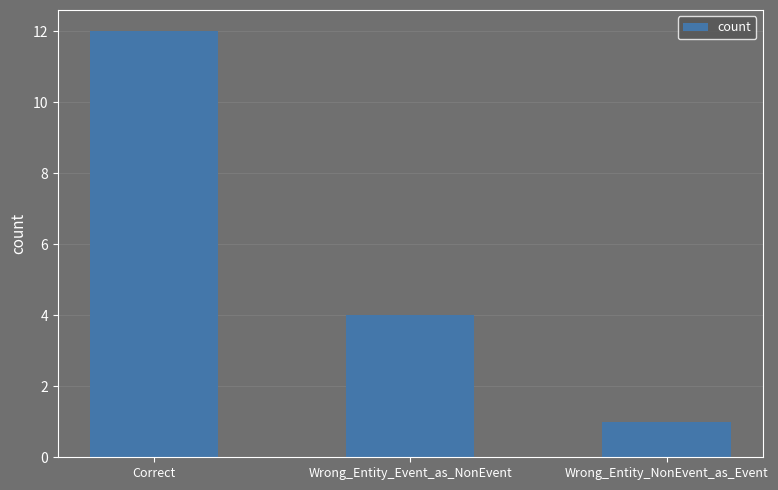

What is the sum of all values?

17